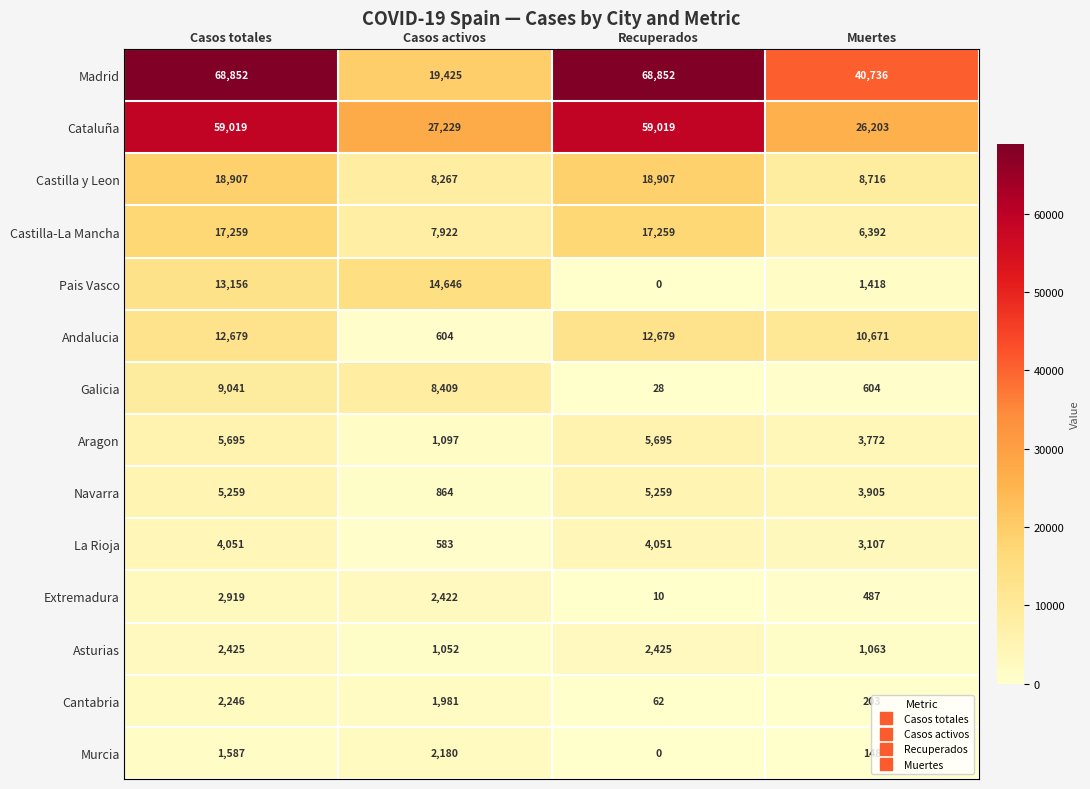

Rank the series by their maximum value, from lowest to highest.

Murcia, Cantabria, Asturias, Extremadura, La Rioja, Navarra, Aragon, Galicia, Andalucia, Pais Vasco, Castilla-La Mancha, Castilla y Leon, Cataluña, Madrid